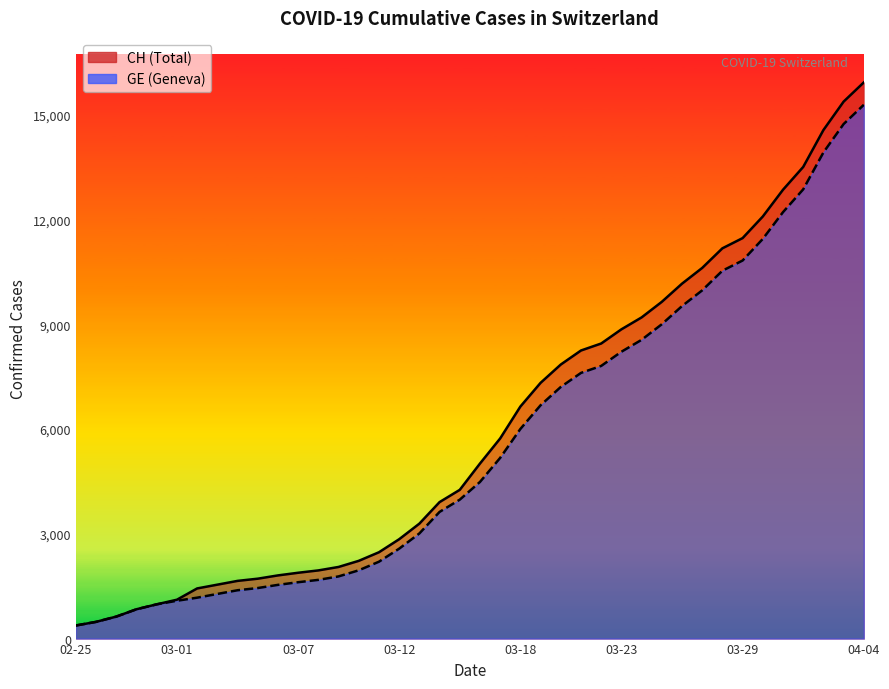

What is the minimum value shown in the chart?

375